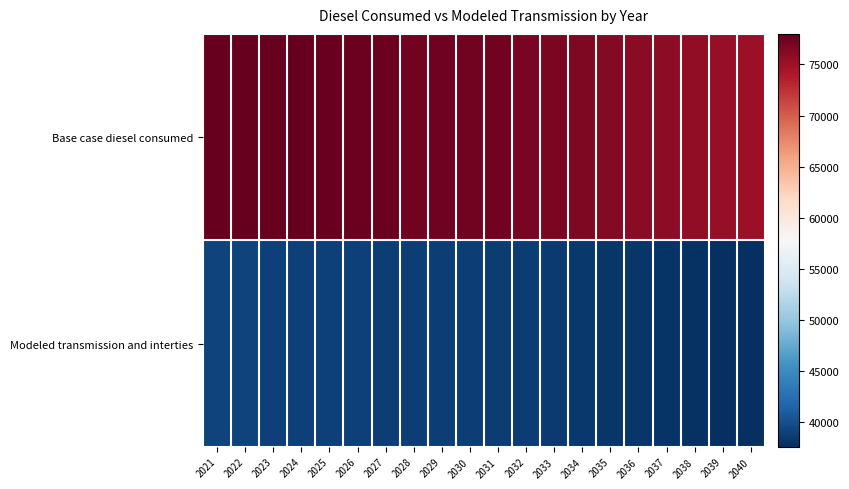

At which category is the sum across all series the highest?

2021